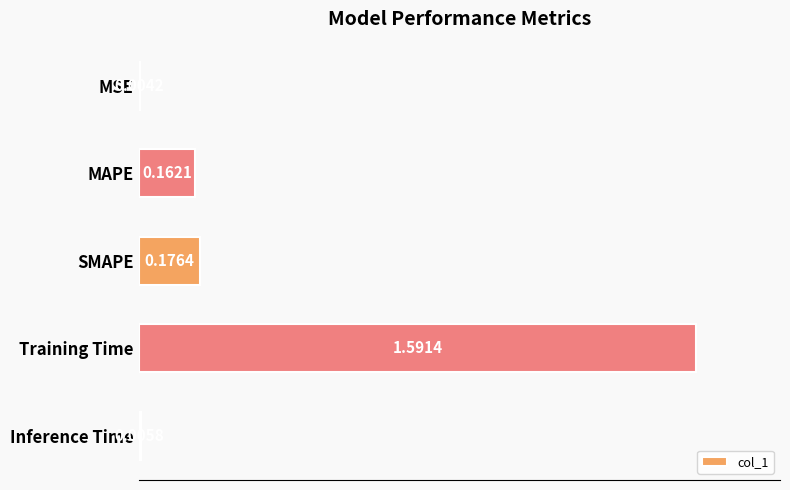

Where is the data nearest to the value 0?

MSE